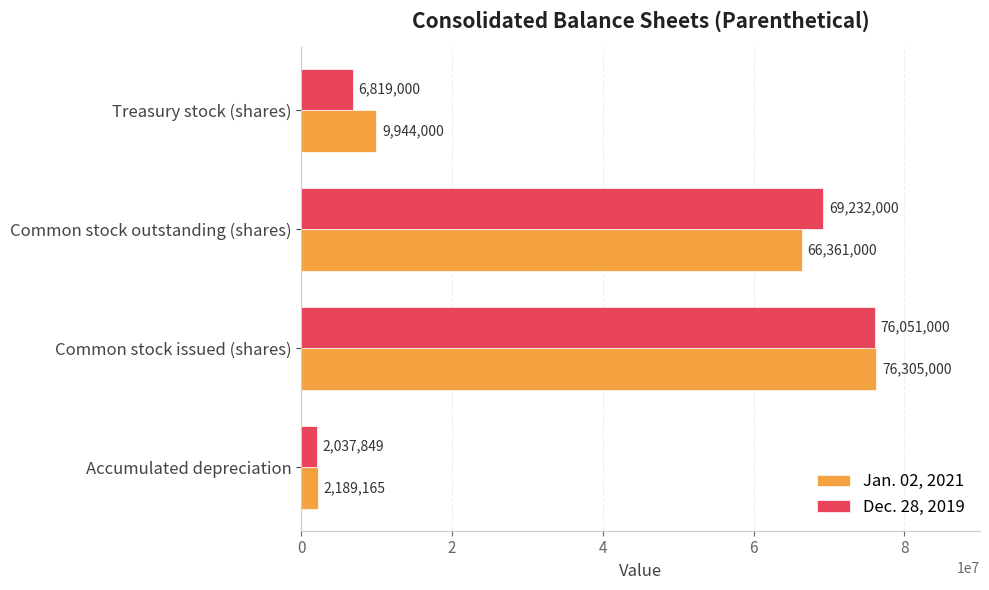

What is the average value of the Jan. 02, 2021 series?

38699791